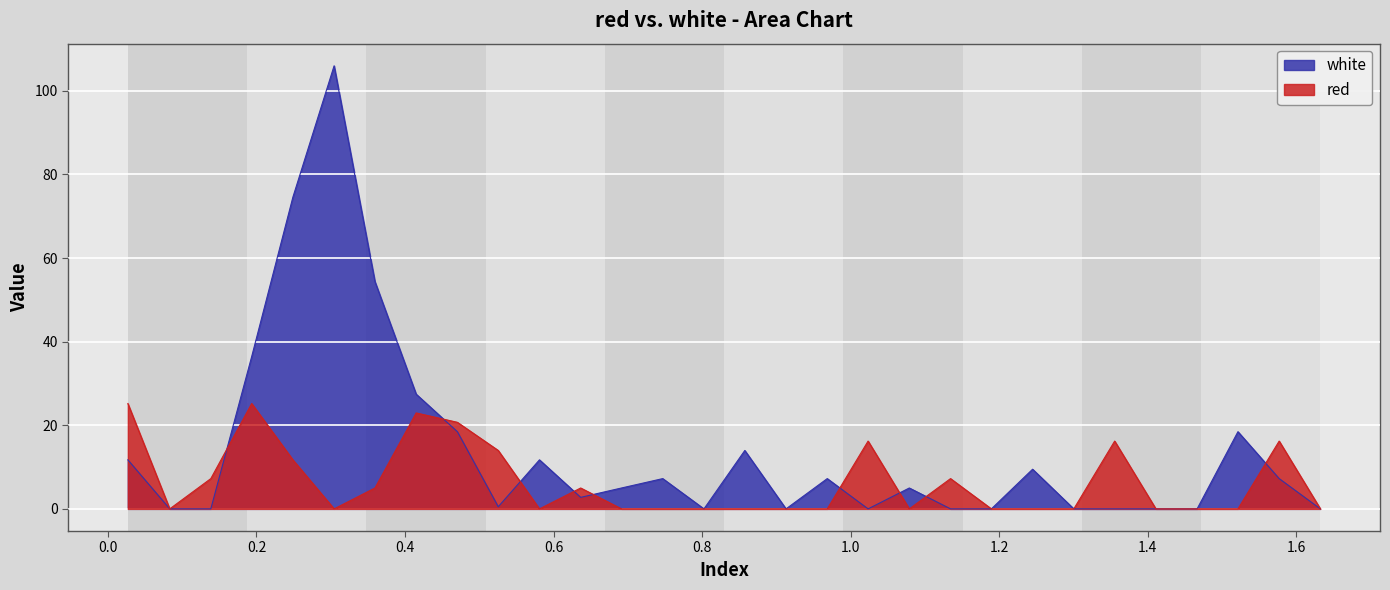

Read the white value at 0.4705.

18.5